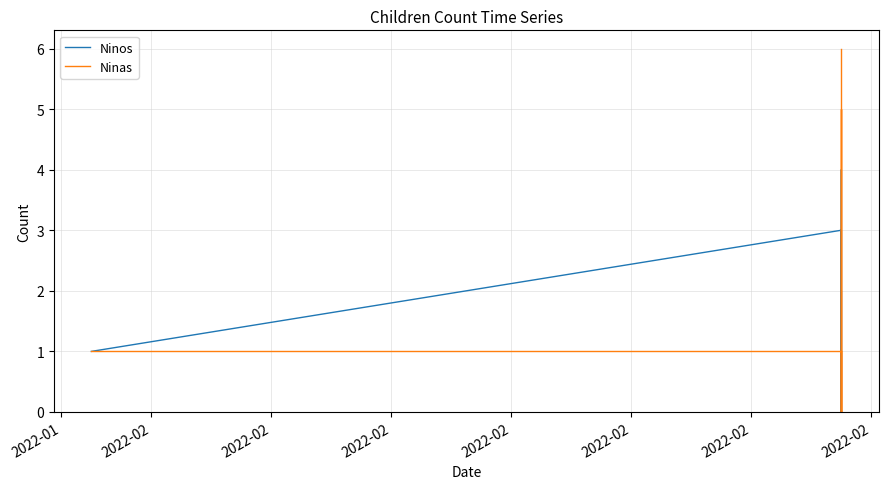

True or false: Ninas and Ninos cross at least once.

True